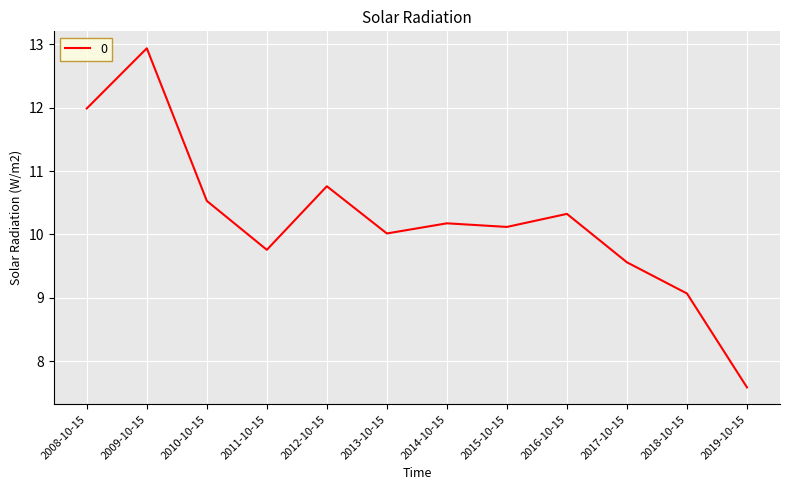

List the labels in order of value, largest first.

2009-10-15, 2008-10-15, 2012-10-15, 2010-10-15, 2016-10-15, 2014-10-15, 2015-10-15, 2013-10-15, 2011-10-15, 2017-10-15, 2018-10-15, 2019-10-15